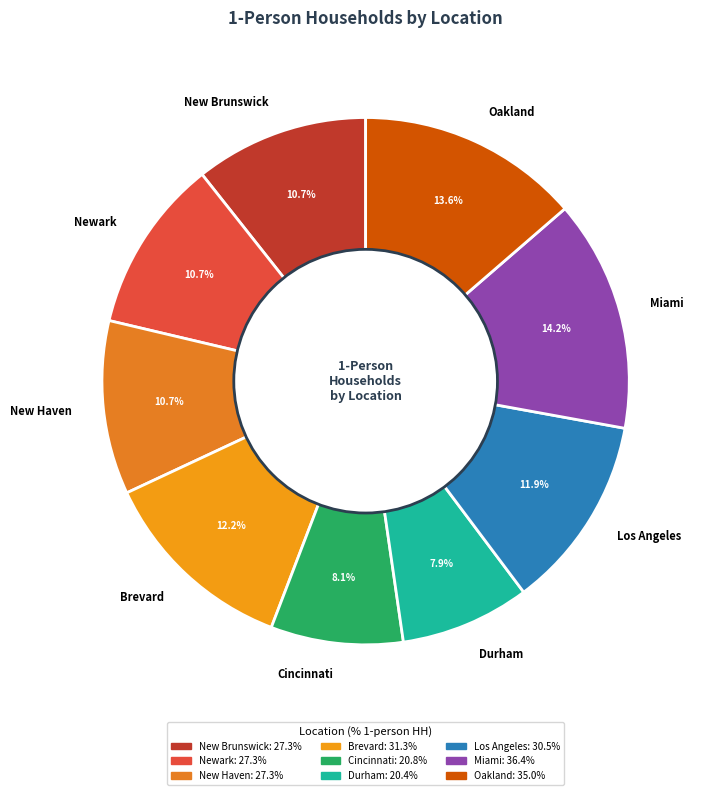

To the nearest percent, what is the difference between the largest and smallest slice percentages?

6%